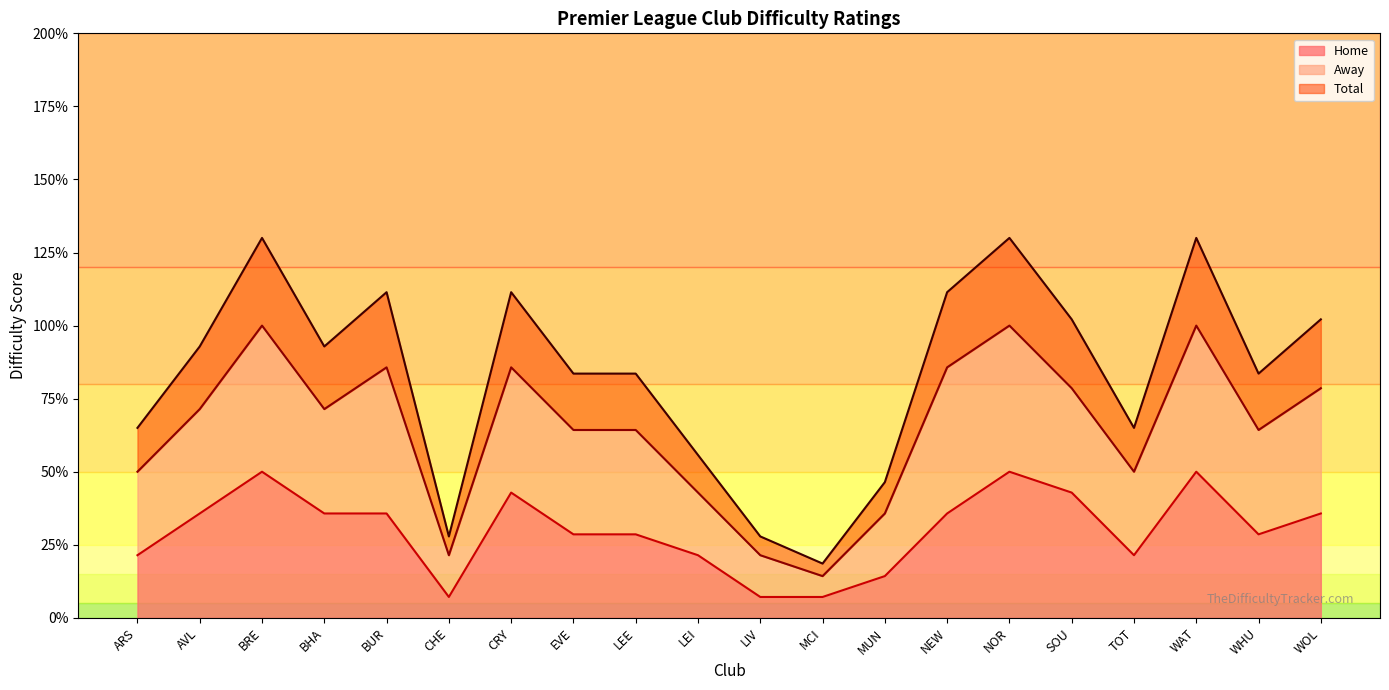

What value does the Home series have at BHA?

35.7